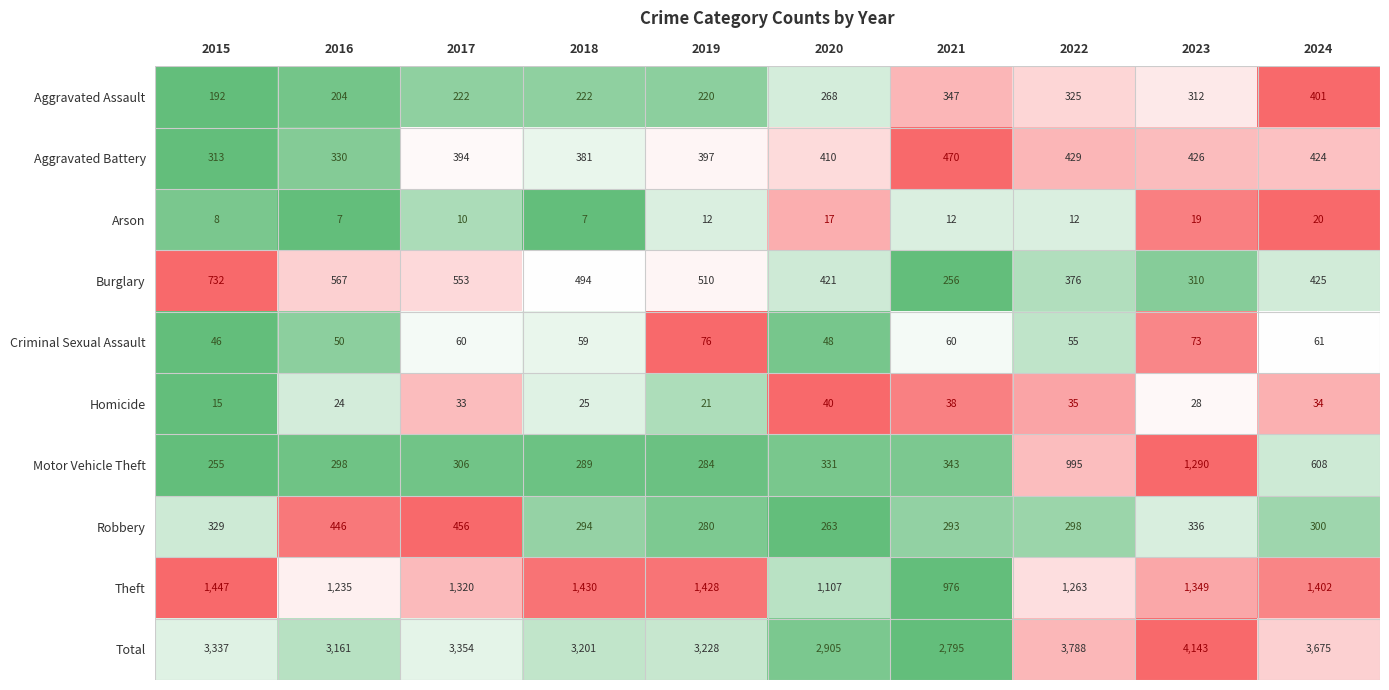

Rank the series by their maximum value, from lowest to highest.

Arson, Homicide, Criminal Sexual Assault, Aggravated Assault, Robbery, Aggravated Battery, Burglary, Motor Vehicle Theft, Theft, Total